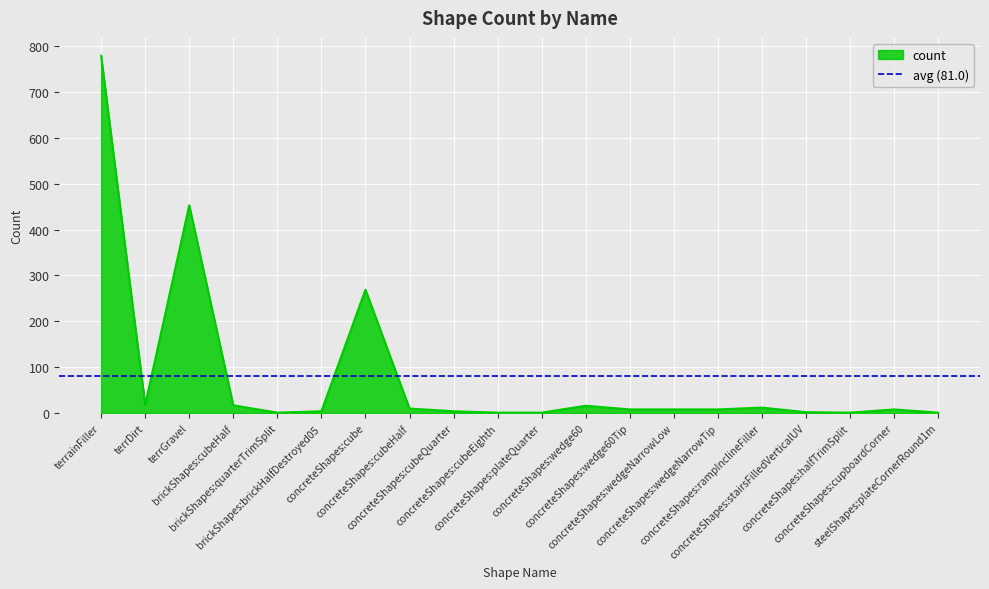

List the labels in order of value, smallest first.

brickShapes:quarterTrimSplit, concreteShapes:cubeEighth, concreteShapes:plateQuarter, concreteShapes:halfTrimSplit, steelShapes:plateCornerRound1m, concreteShapes:stairsFilledVerticalUV, brickShapes:brickHalfDestroyed05, concreteShapes:cubeQuarter, concreteShapes:wedge60Tip, concreteShapes:wedgeNarrowLow, concreteShapes:wedgeNarrowTip, concreteShapes:cupboardCorner, concreteShapes:cubeHalf, concreteShapes:rampInclineFiller, concreteShapes:wedge60, brickShapes:cubeHalf, terrDirt, concreteShapes:cube, terrGravel, terrainFiller